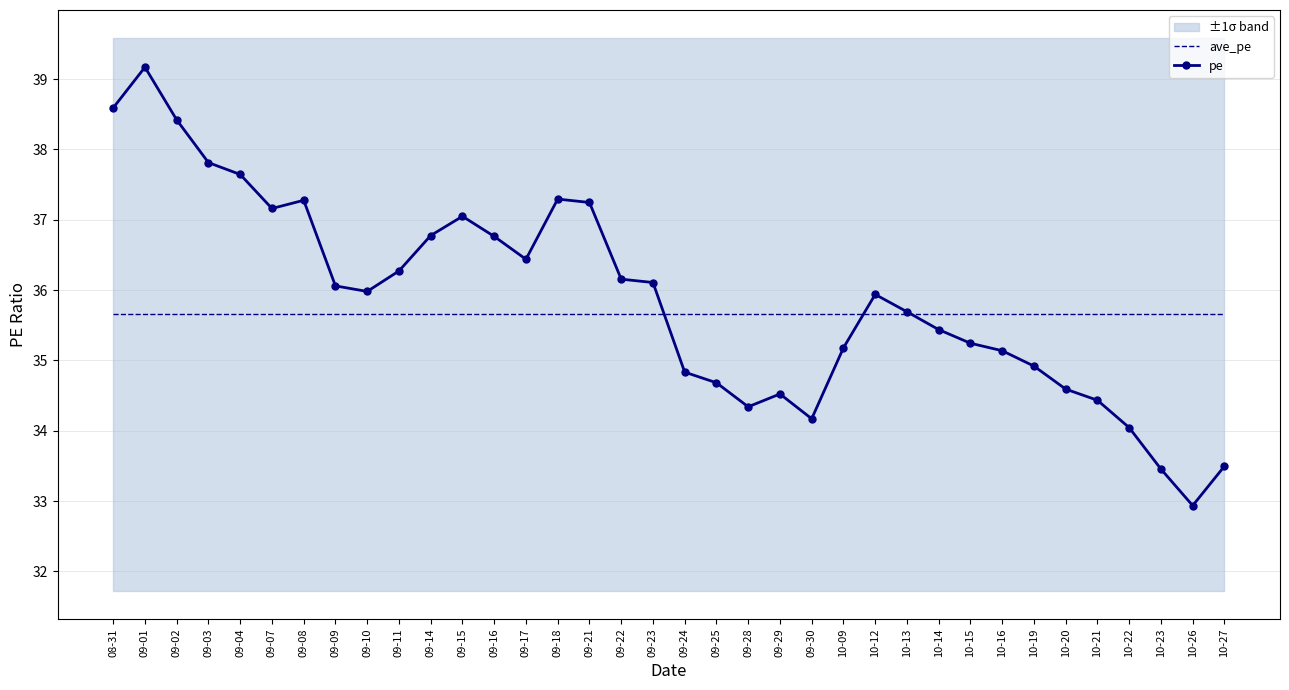

List the labels in order of pe value, largest first.

09-01, 08-31, 09-02, 09-03, 09-04, 09-18, 09-08, 09-21, 09-07, 09-15, 09-14, 09-16, 09-17, 09-11, 09-22, 09-23, 09-09, 09-10, 10-12, 10-13, 10-14, 10-15, 10-09, 10-16, 10-19, 09-24, 09-25, 10-20, 09-29, 10-21, 09-28, 09-30, 10-22, 10-27, 10-23, 10-26